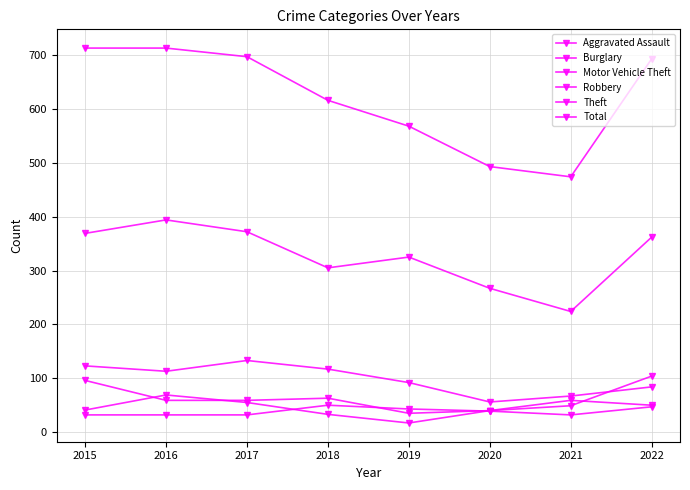

Count the number of categories in the chart.

8